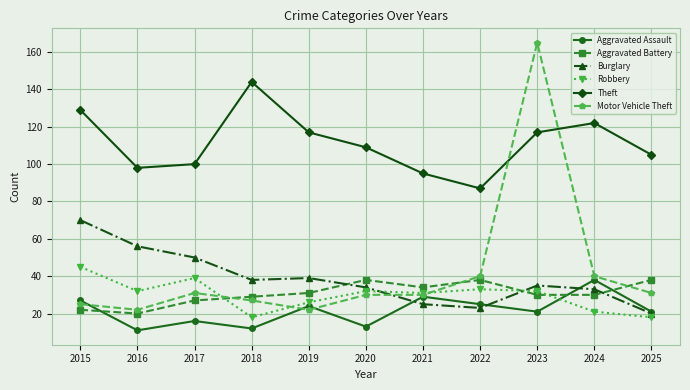

Reading left to right, what are all the values shown in this chart?

Aggravated Assault: 27	11	16	12	24	13	29	25	21	38	21
Aggravated Battery: 22	20	27	29	31	38	34	38	30	30	38
Burglary: 70	56	50	38	39	34	25	23	35	33	20
Robbery: 45	32	39	18	26	32	31	33	32	21	18
Theft: 129	98	100	144	117	109	95	87	117	122	105
Motor Vehicle Theft: 25	22	31	27	22	30	30	40	165	40	31